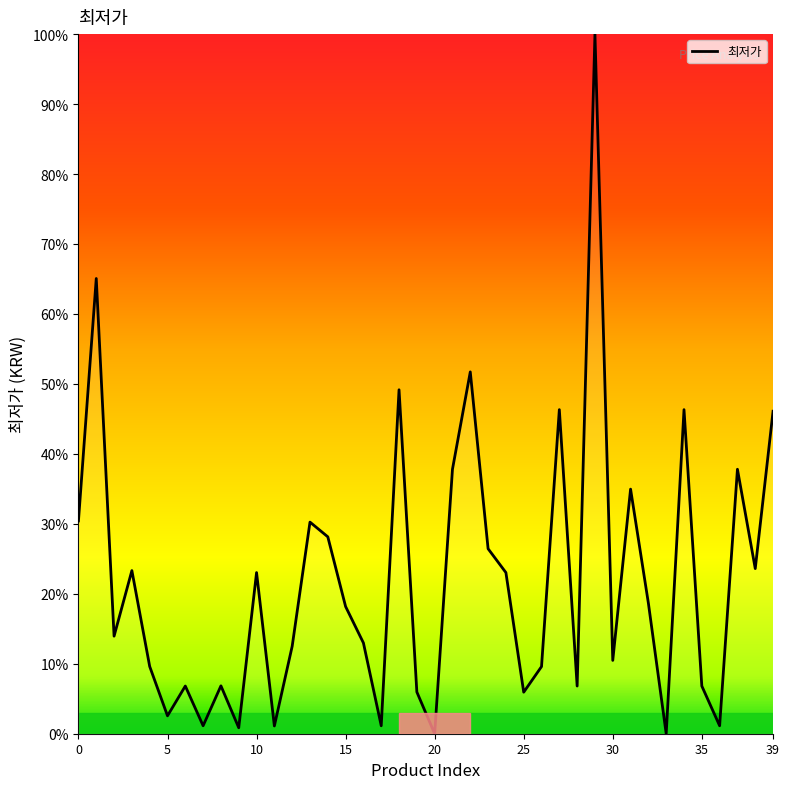

What is the difference between the maximum and minimum values?

100.0